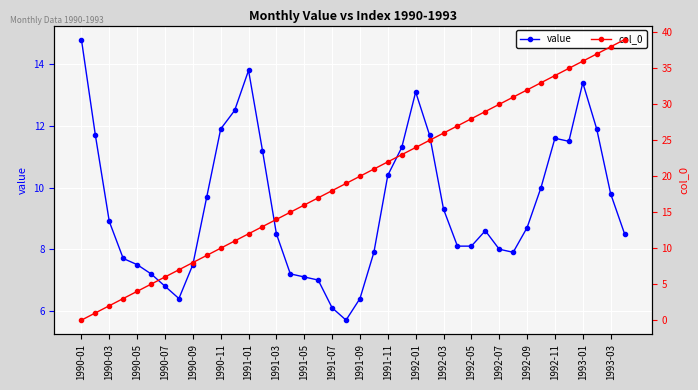

The value of col_0 at 21 is 21.0. True or false?

True